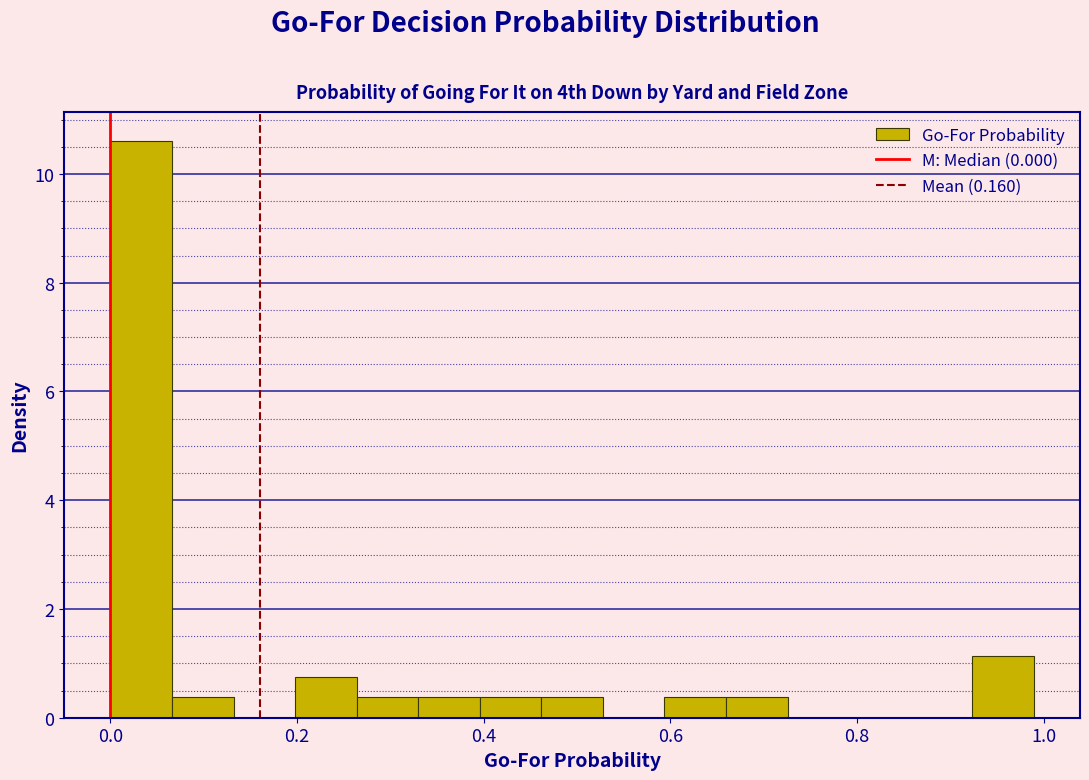

Around what value on the x-axis is the tallest bar? Give the approximate position of its centre, as read against the axis.

0.04